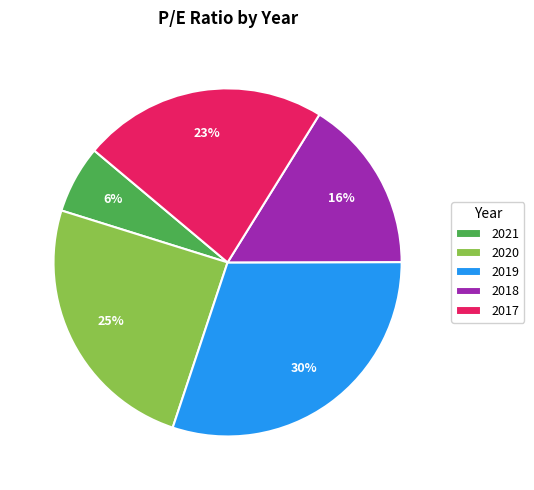

To the nearest percent, what is the difference between the 2020 and 2018 slice percentages?

9%